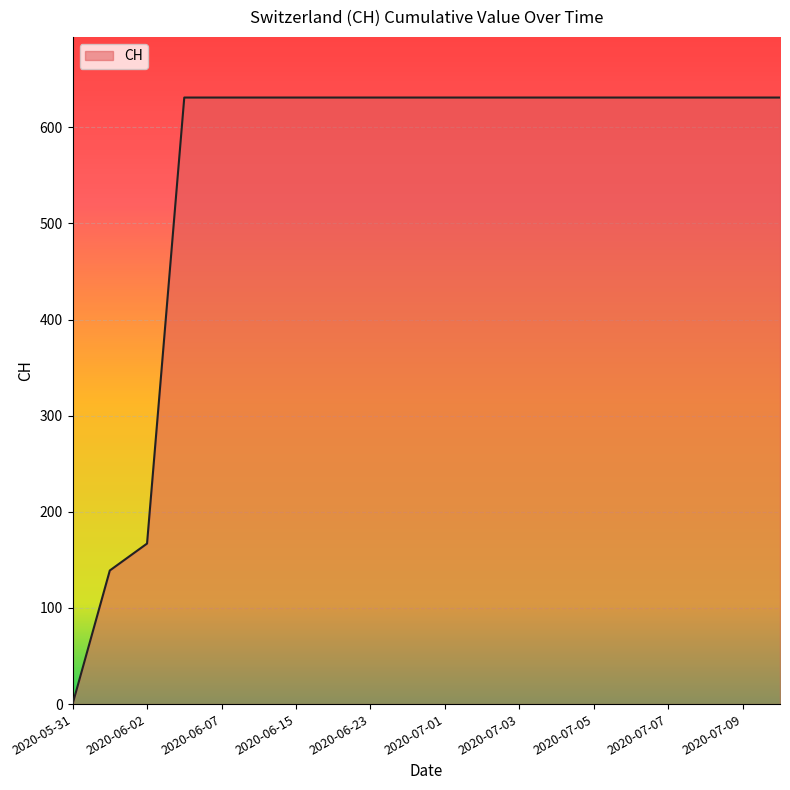

Count the number of data series in this chart.

1